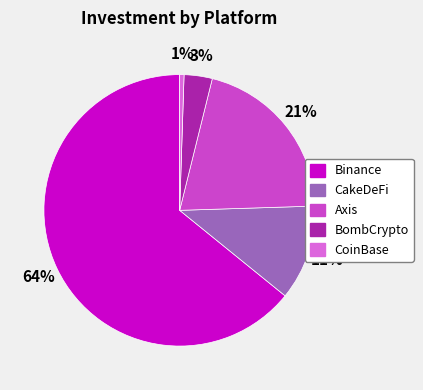

The CoinBase slice represents 1% of the pie. True or false?

True